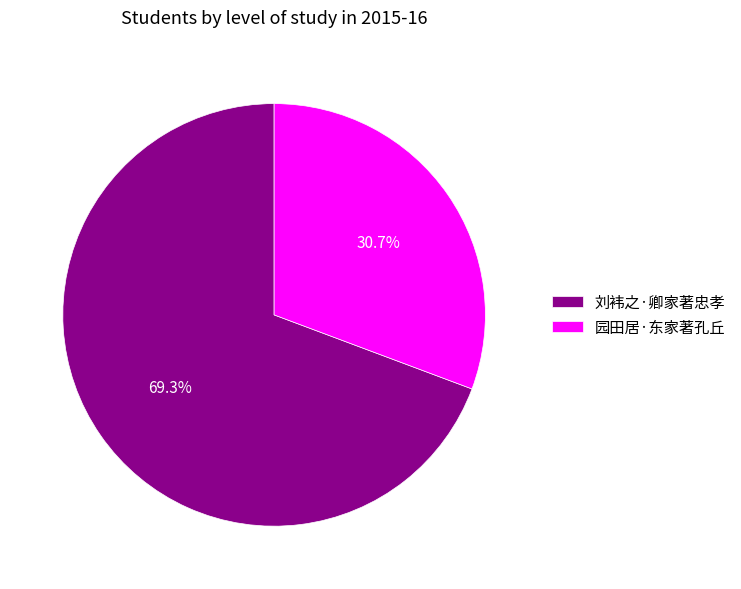

To the nearest percent, what is the difference between the 园田居·东家著孔丘 and 刘袆之·卿家著忠孝 slice percentages?

39%